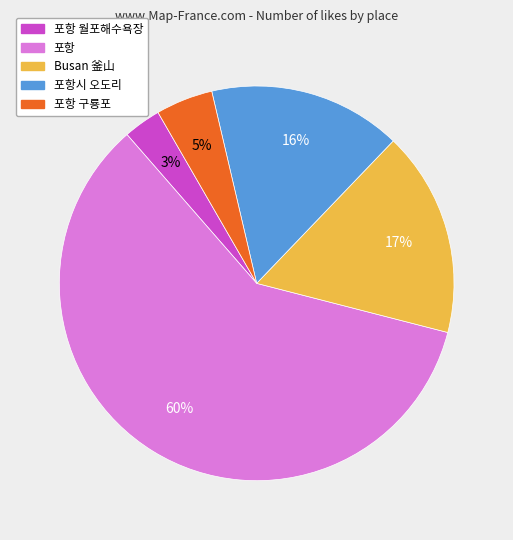

What percentage is the 포항시 오도리 slice, to the nearest percent?

16%